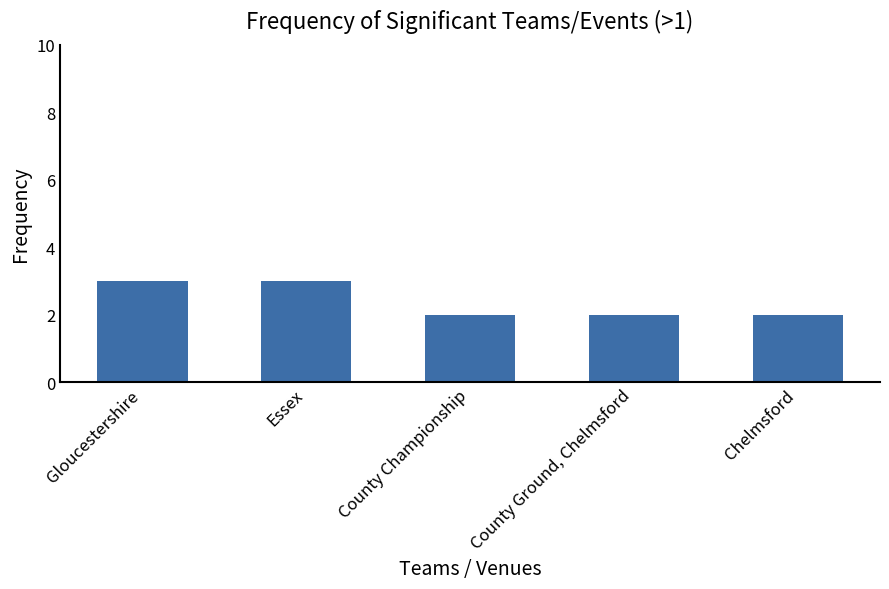

The chart shows a value of 1 at Essex. True or false?

False